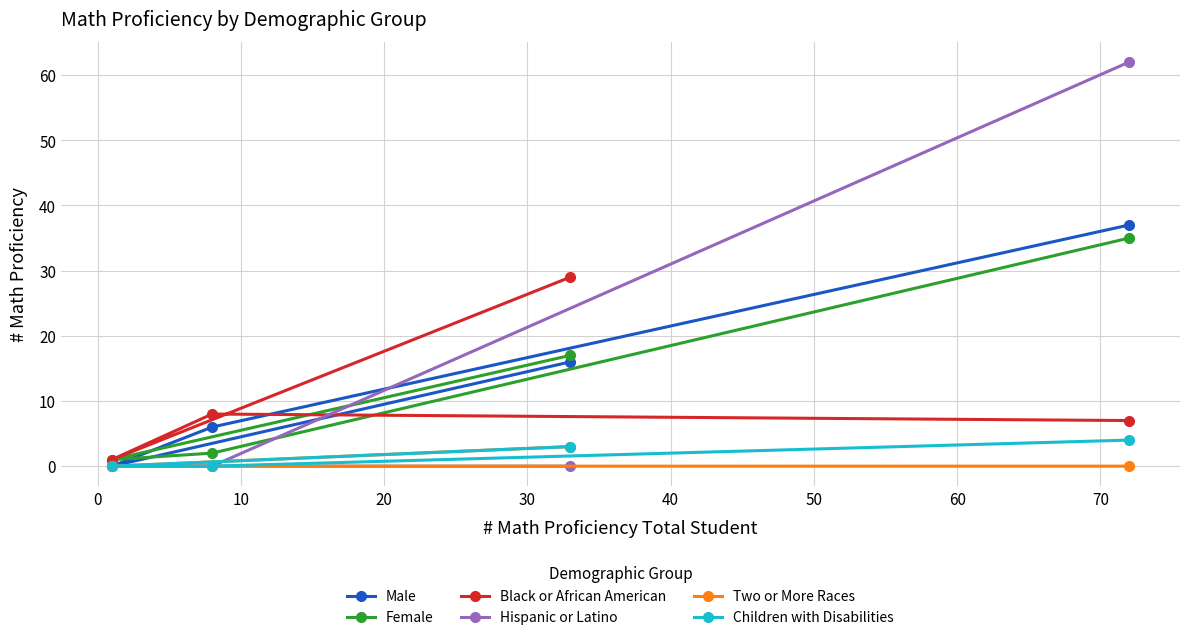

True or false: Two or More Races has more than 1 points higher than both neighbors.

False